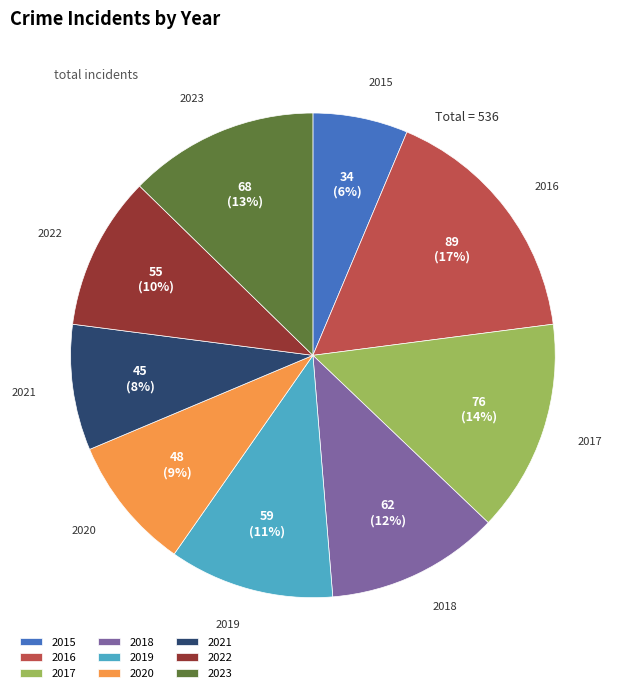

What percentage is the 2017 slice, to the nearest percent?

14%